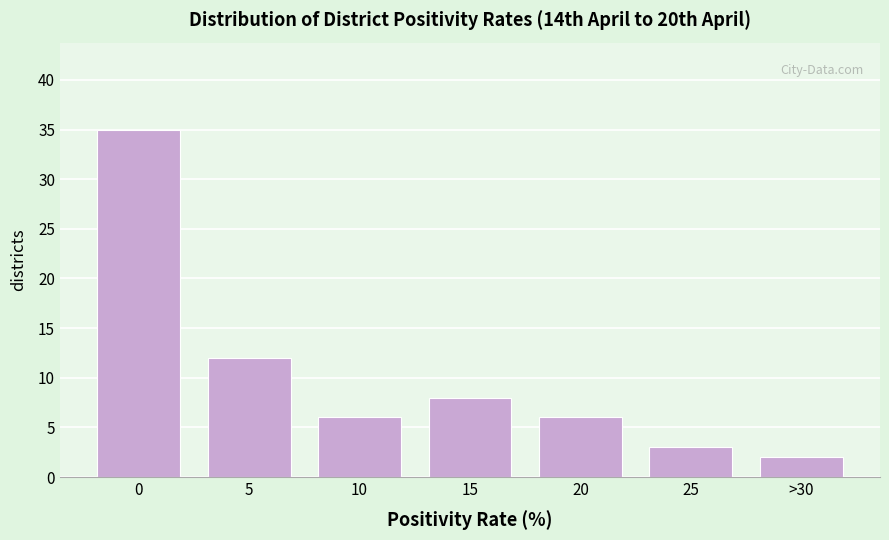

Reading left to right, transcribe all the data shown in this chart.

0=35	5=12	10=6	15=8	20=6	25=3	>30=2